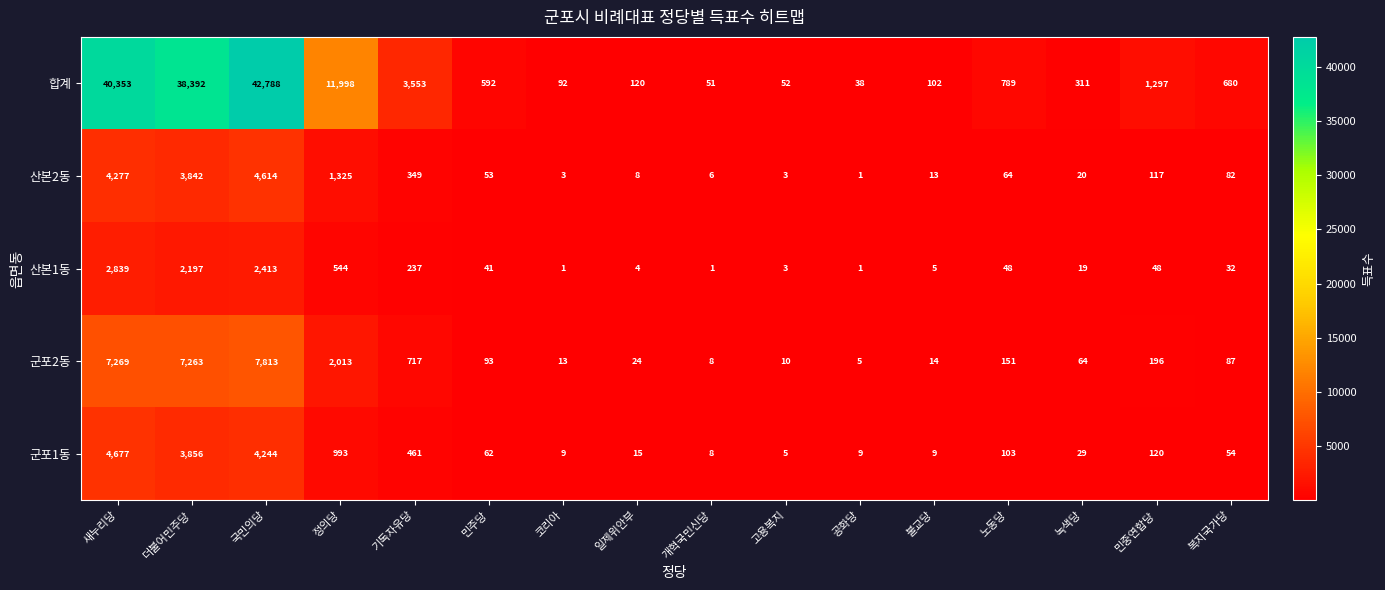

What is the difference between the second highest and second lowest values in the 산본2동 series?

4274